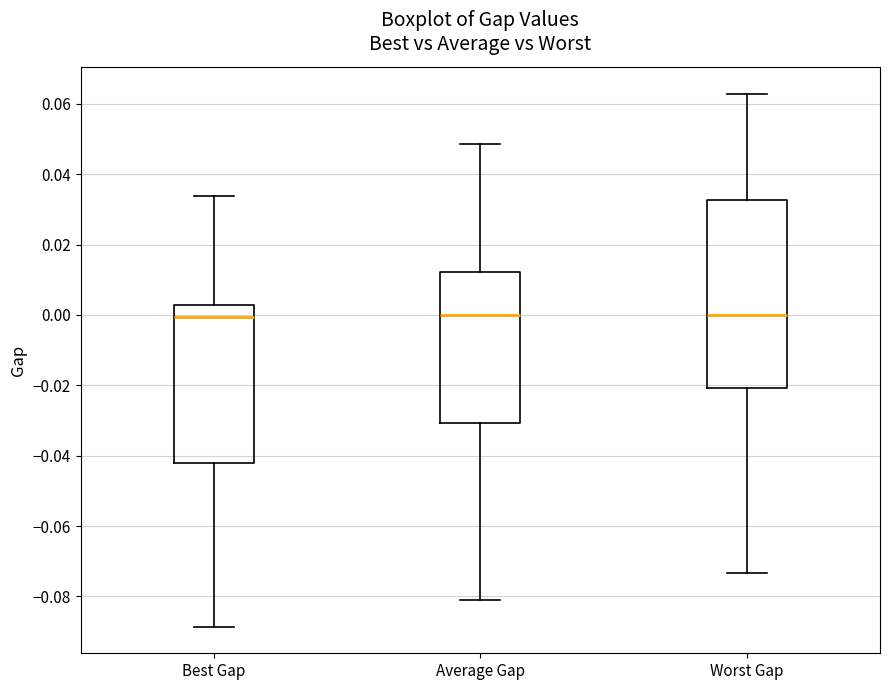

Where does the lower whisker of the box for Worst Gap end on the y-axis? The values are not printed on the chart, so give them approximately, as read against the axis.

-0.074